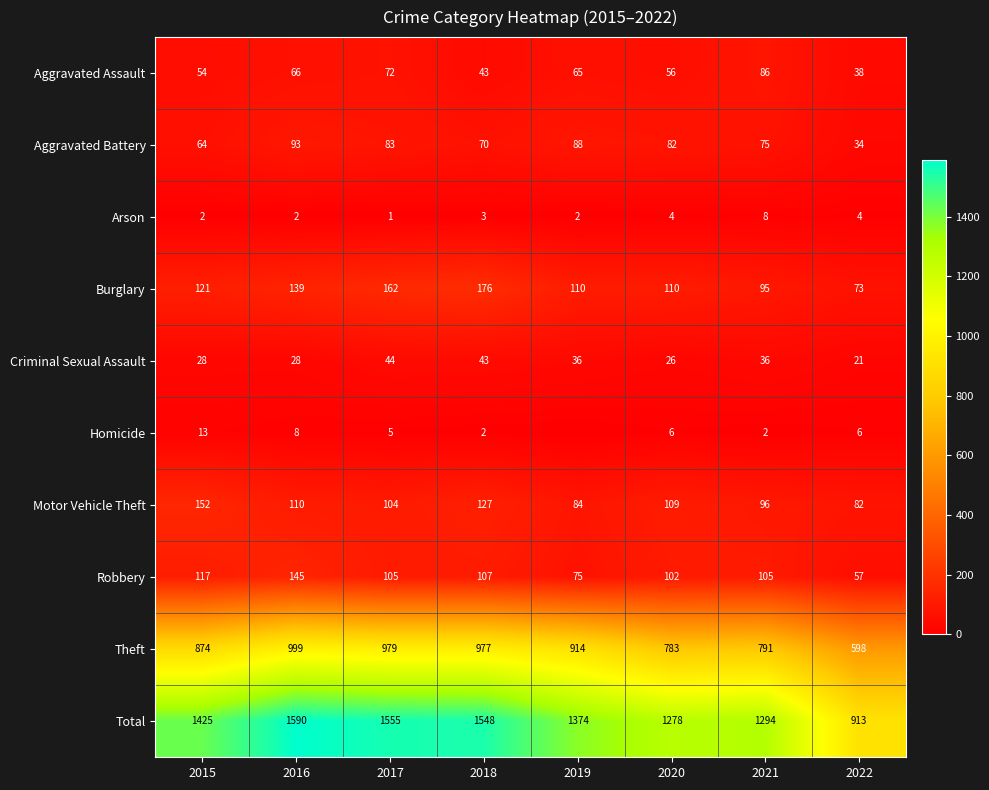

Is it true that Aggravated Battery equals 83 at 2017?

True